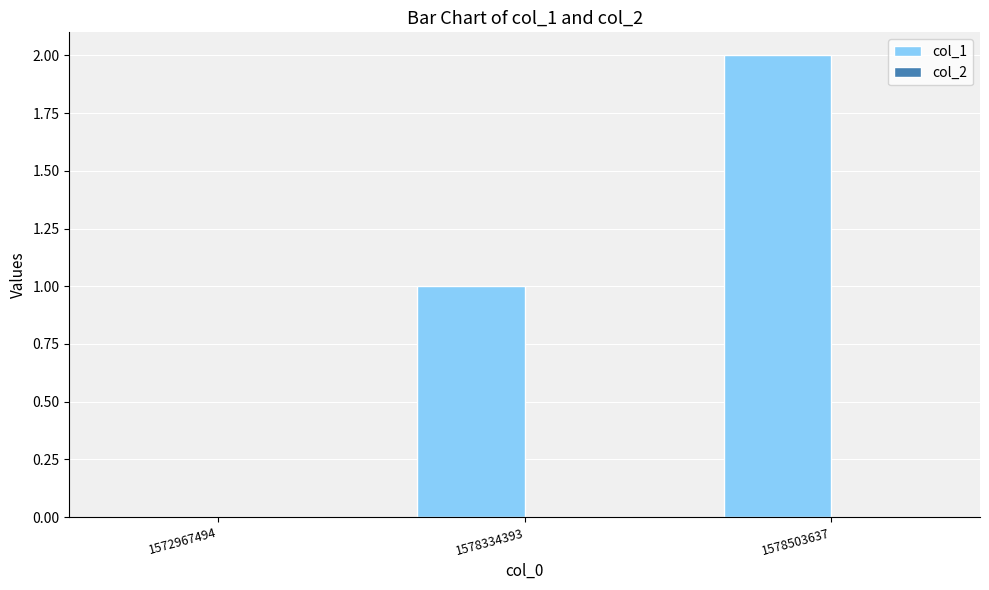

How many series are shown in this chart?

1